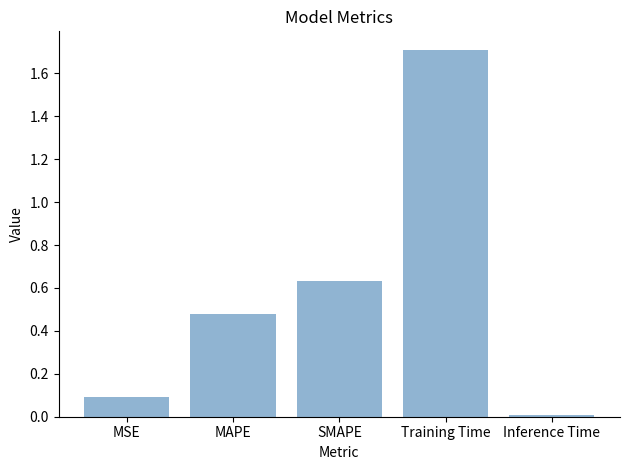

What is the sum of all values?

2.9